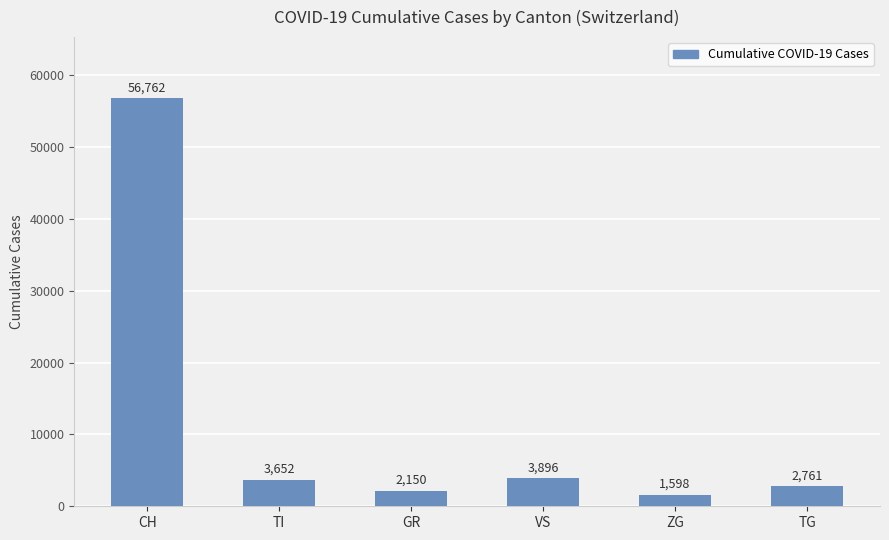

What position from the right is ZG?

2